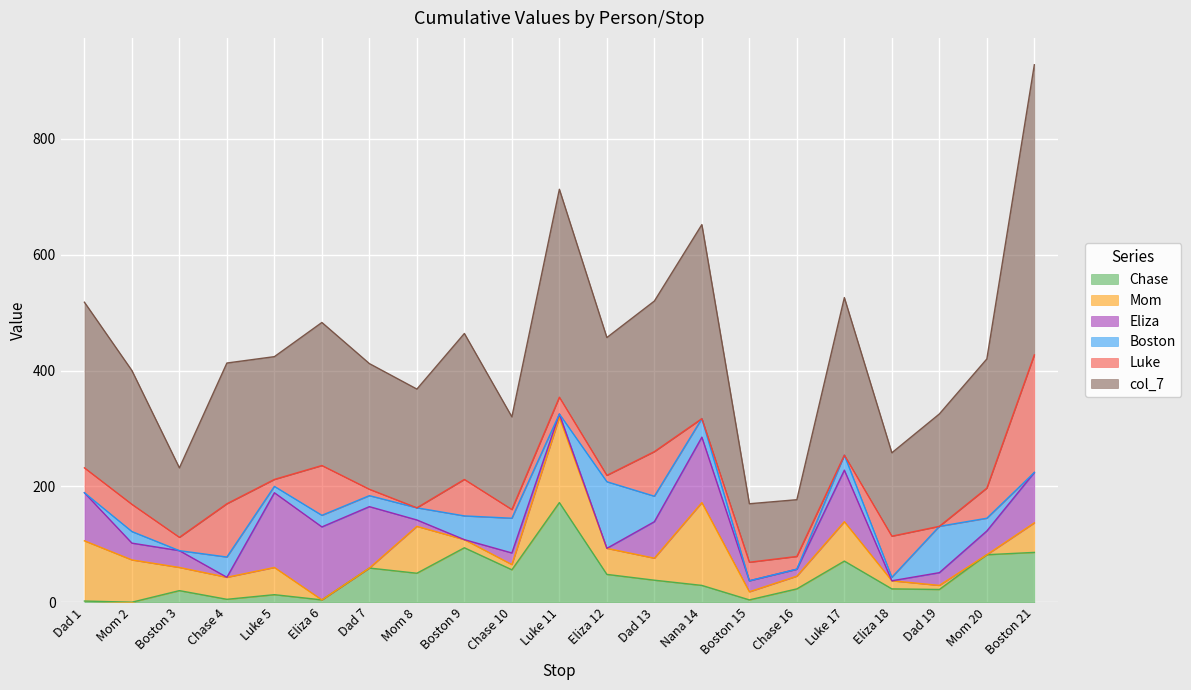

What is the highest value of the Mom series?

147